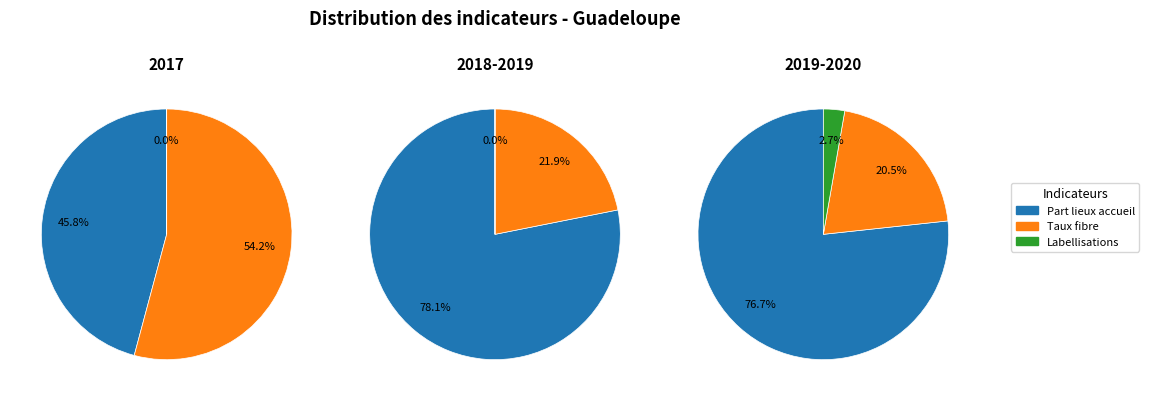

To the nearest percent, what percentage of the pie is 2019-2020?

48%